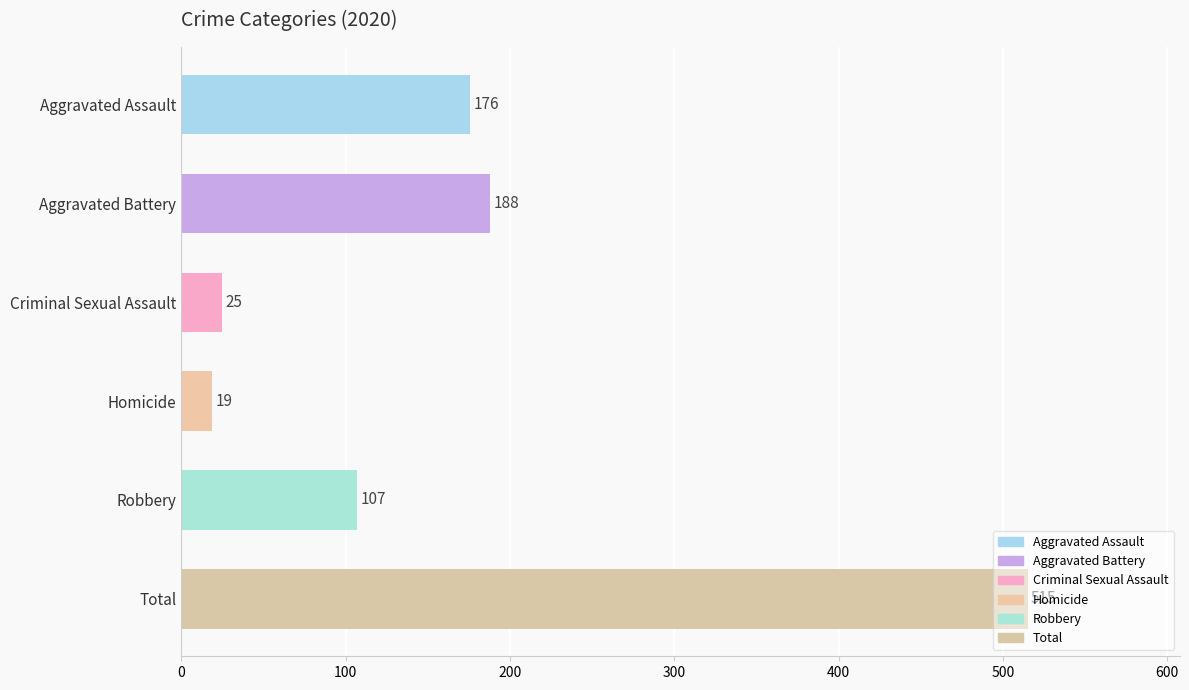

Which category has the lowest value across all series?

Homicide